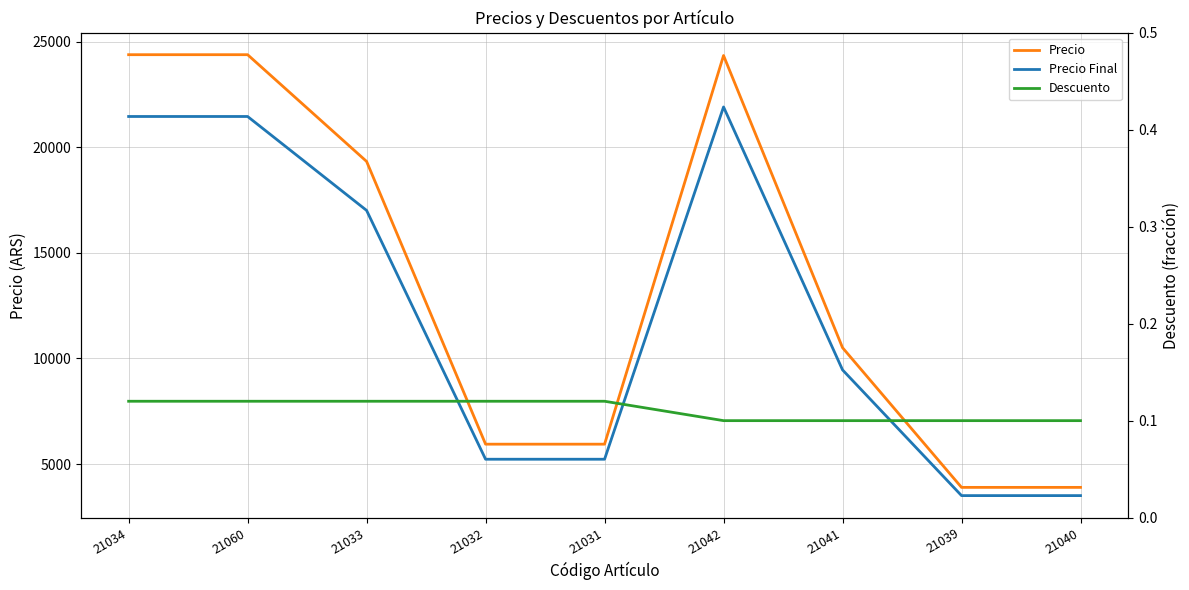

At 21033, list the series in order from largest to smallest.

Precio, Precio Final, Descuento